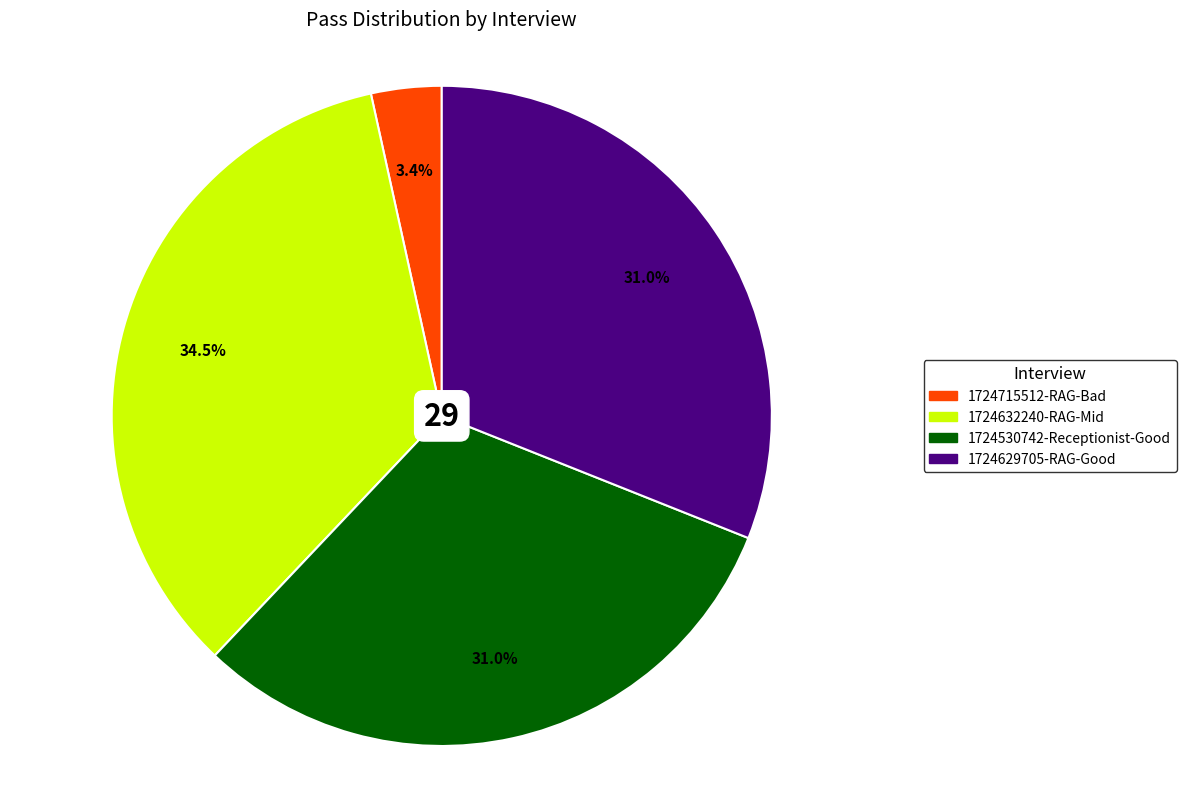

Which has a higher value, 1724629705-RAG-Good or 1724632240-RAG-Mid?

1724632240-RAG-Mid